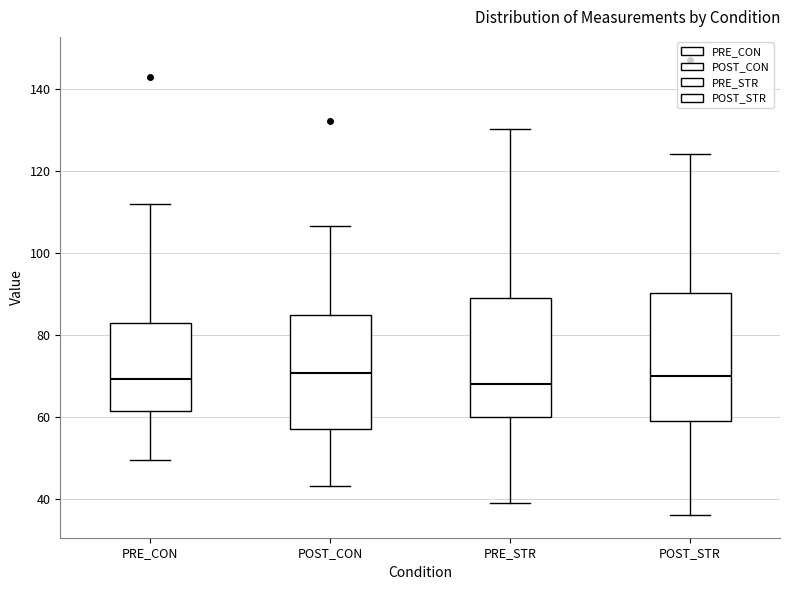

Reading left to right, read every box against the y-axis: the position of its median line, the range the box covers, and the ends of its whiskers. The values are not printed on the chart, so give them approximately, as read against the axis.

PRE_CON: median 70, box 62 to 82, whiskers 50 to 112
POST_CON: median 70, box 58 to 84, whiskers 44 to 106
PRE_STR: median 68, box 60 to 90, whiskers 40 to 130
POST_STR: median 70, box 60 to 90, whiskers 36 to 124